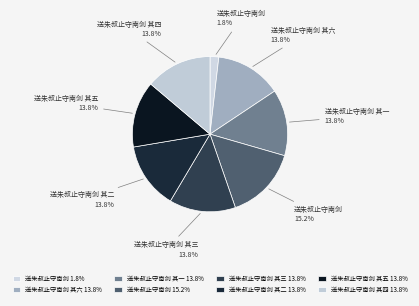

How many slices are in this pie chart?

8